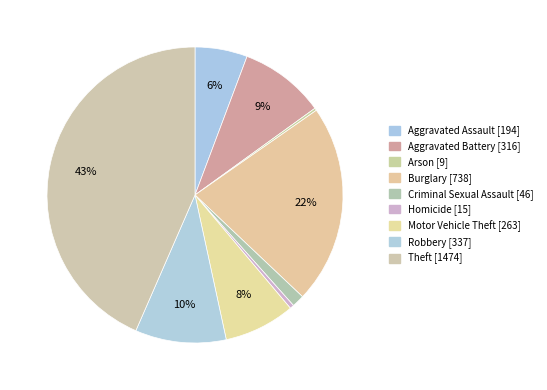

What percentage do Aggravated Assault and Robbery together represent?

15.7%